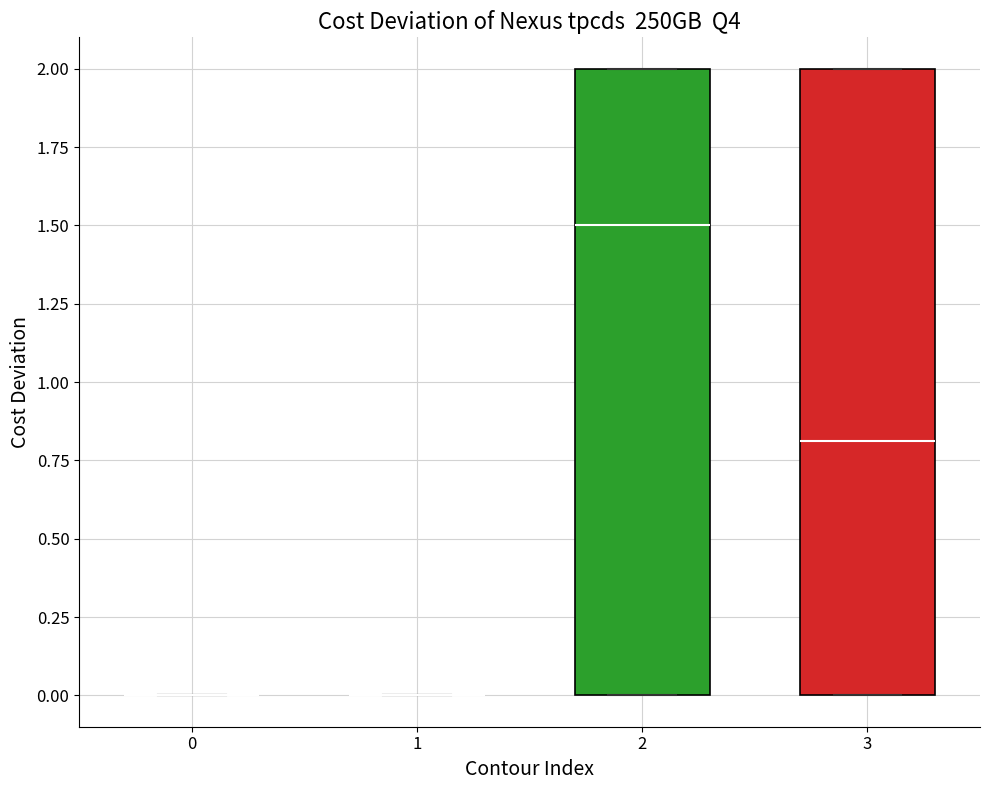

Where does the median line of the box at x = 2 sit on the y-axis? The values are not printed on the chart, so give them approximately, as read against the axis.

1.5